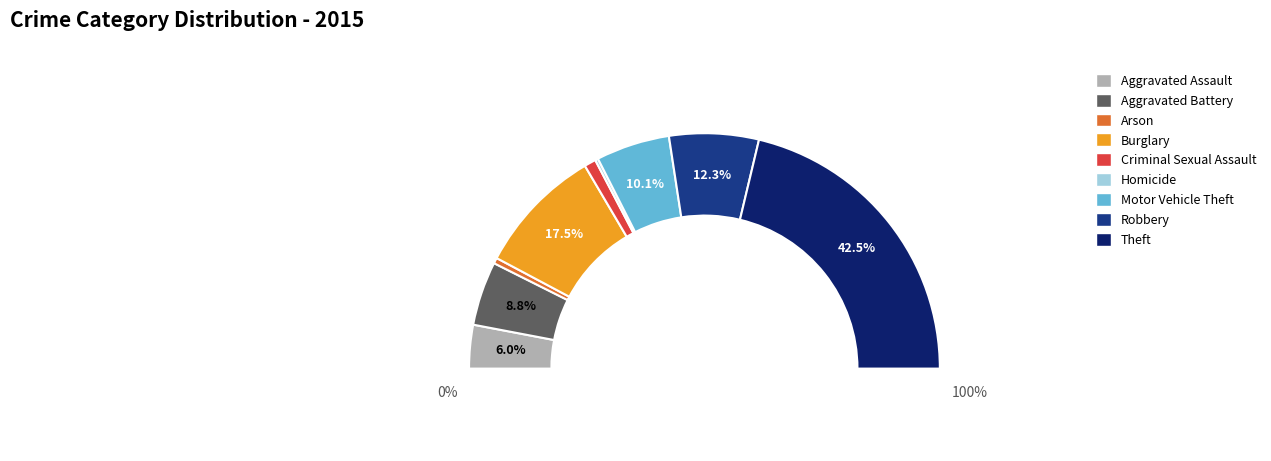

How many slices are in this pie chart?

9